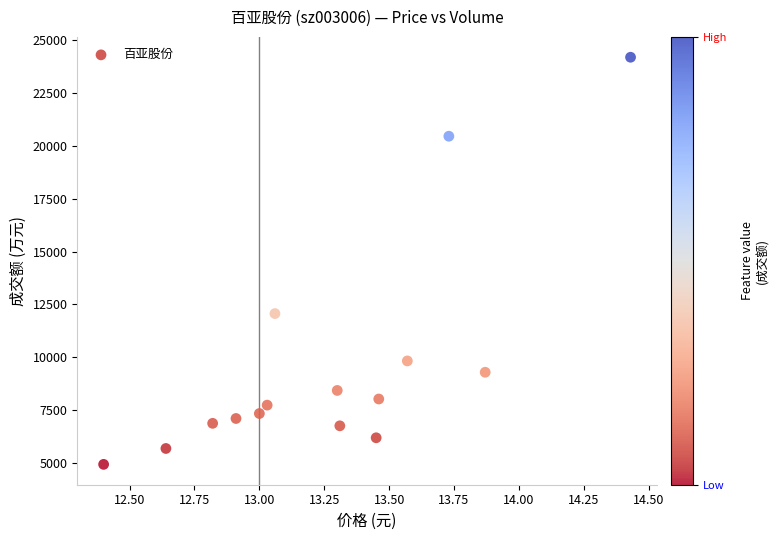

What is the range of Y values (max minus min)?

19265